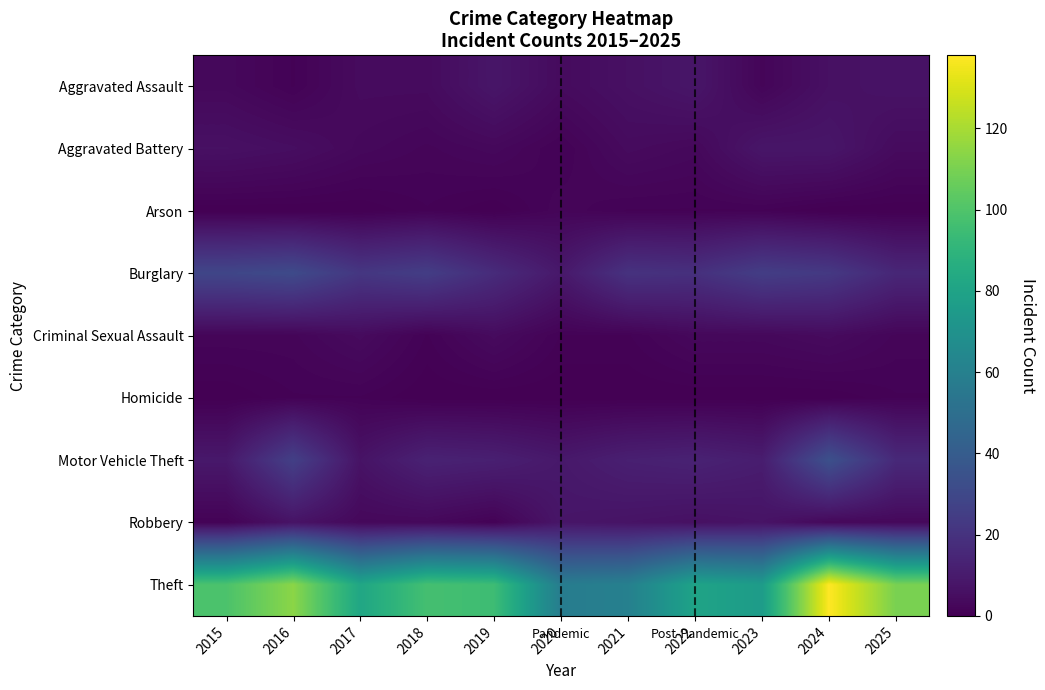

Reading right to left, list all the values displayed in this chart.

Aggravated Assault: 2025=7	2024=6	2023=2	2022=8	2021=6	2020=4	2019=8	2018=4	2017=4	2016=1	2015=3
Aggravated Battery: 2025=4	2024=8	2023=8	2022=3	2021=4	2020=1	2019=3	2018=2	2017=3	2016=5	2015=6
Arson: 2025=0	2024=0	2023=1	2022=1	2021=1	2020=2	2019=0	2018=1	2017=0	2016=0	2015=0
Burglary: 2025=15	2024=23	2023=25	2022=19	2021=20	2020=9	2019=17	2018=25	2017=22	2016=31	2015=29
Criminal Sexual Assault: 2025=2	2024=4	2023=3	2022=3	2021=1	2020=1	2019=4	2018=1	2017=4	2016=2	2015=2
Homicide: 2025=1	2024=0	2023=0	2022=0	2021=0	2020=0	2019=0	2018=0	2017=1	2016=1	2015=0
Motor Vehicle Theft: 2025=16	2024=34	2023=11	2022=13	2021=12	2020=9	2019=12	2018=13	2017=7	2016=26	2015=9
Robbery: 2025=3	2024=3	2023=7	2022=6	2021=7	2020=8	2019=1	2018=3	2017=3	2016=7	2015=1
Theft: 2025=110	2024=138	2023=76	2022=80	2021=60	2020=58	2019=95	2018=97	2017=82	2016=114	2015=99